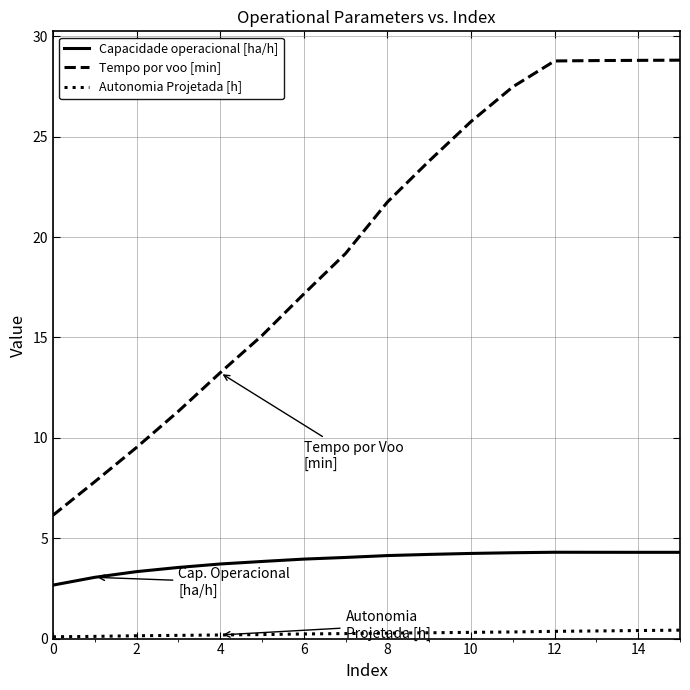

Which series has the largest total across all categories?

Tempo por voo [min]